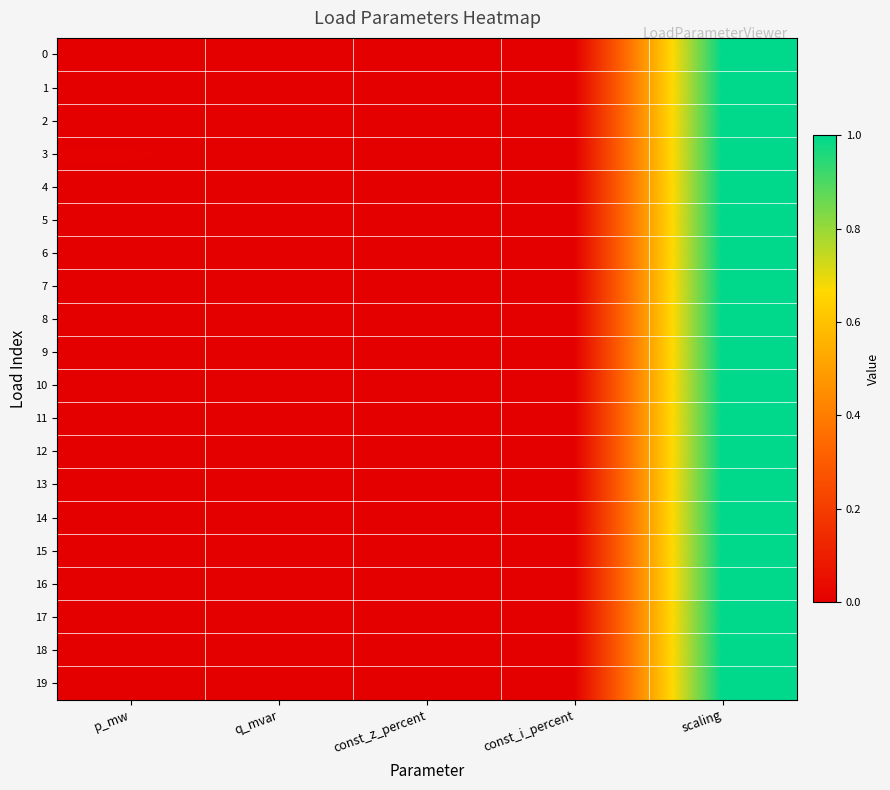

What is the greatest value displayed?

1.0